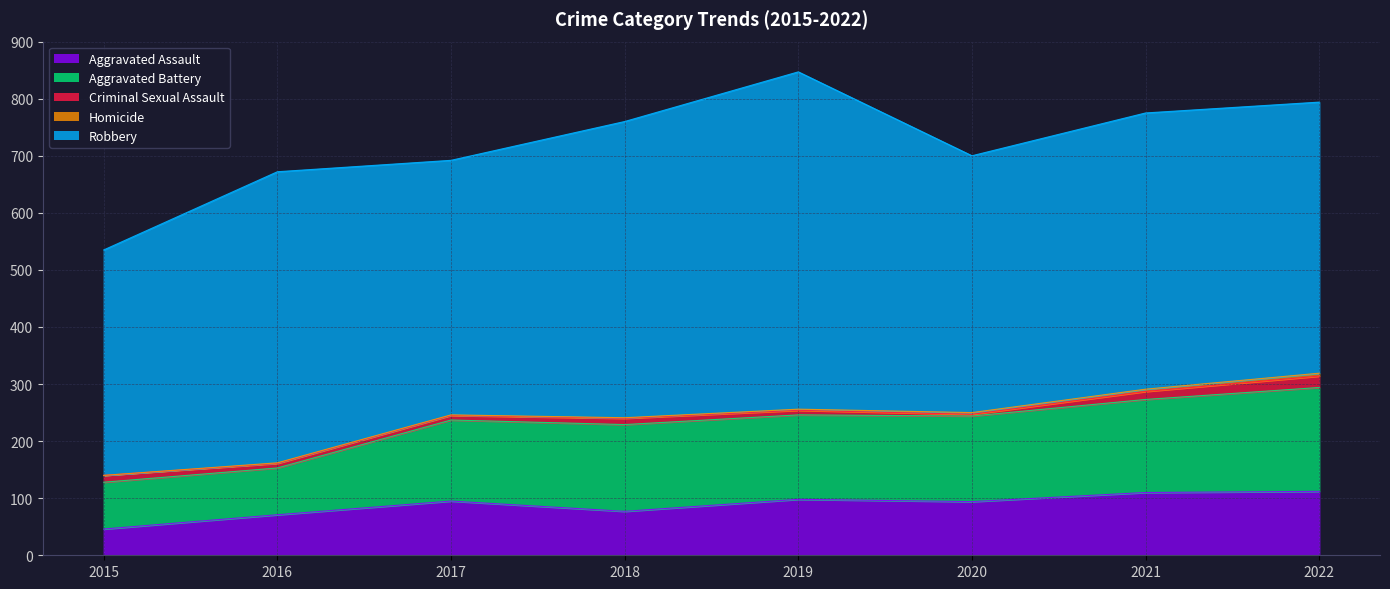

How many interior local peaks does the Aggravated Assault series have?

2